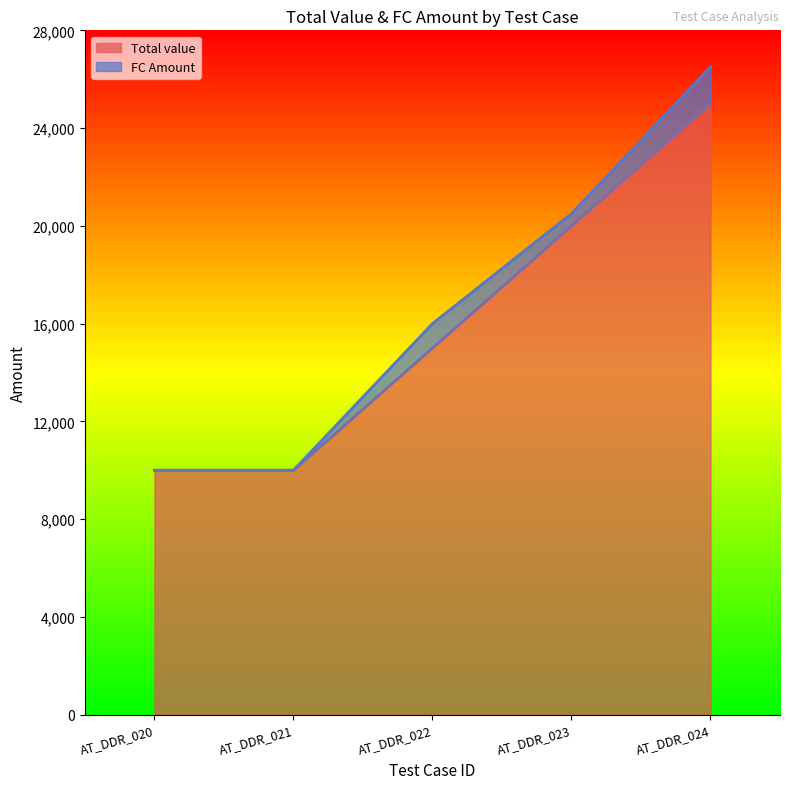

Does the chart display data point markers on the line(s)?

No